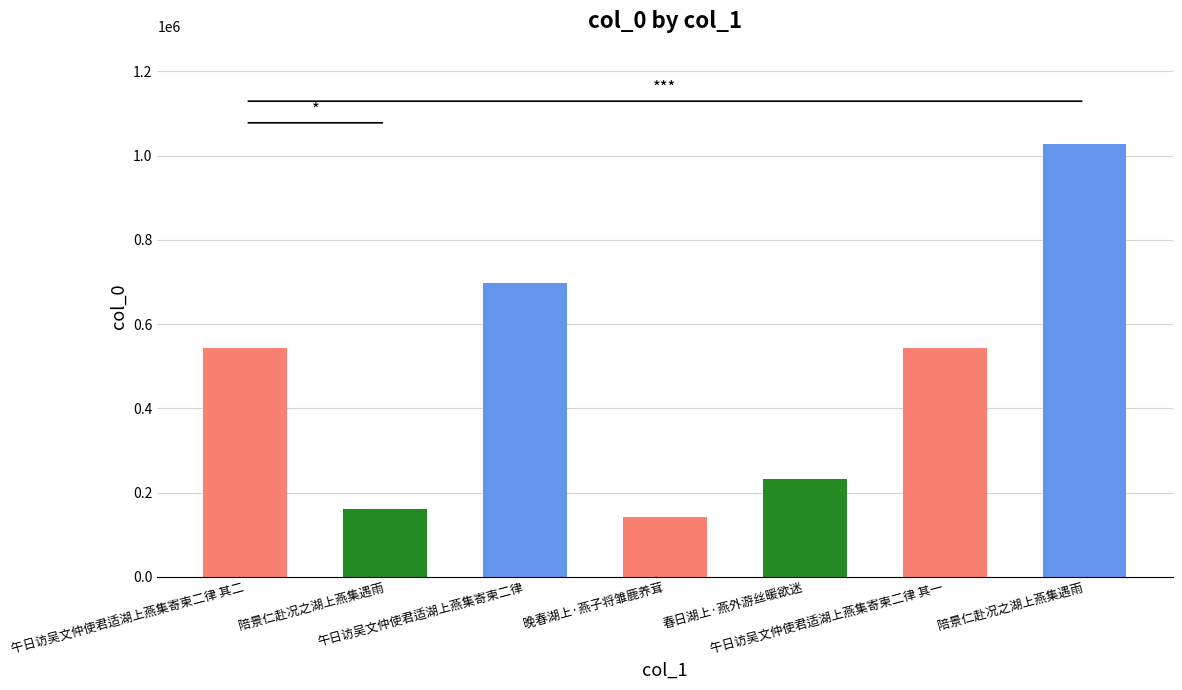

What is the sum of the values at 春日湖上·燕外游丝暖欲迷 and 午日访吴文仲使君适湖上燕集寄柬二律 其二?

776001